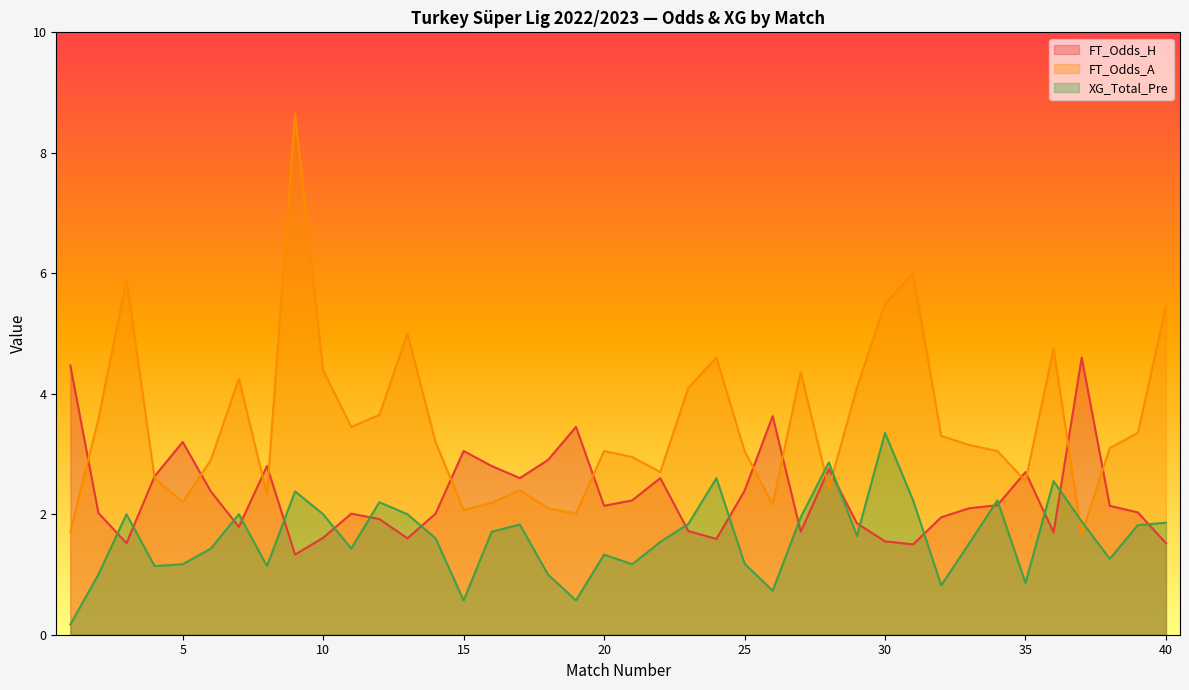

What is the average value of the FT_Odds_H series?

2.3